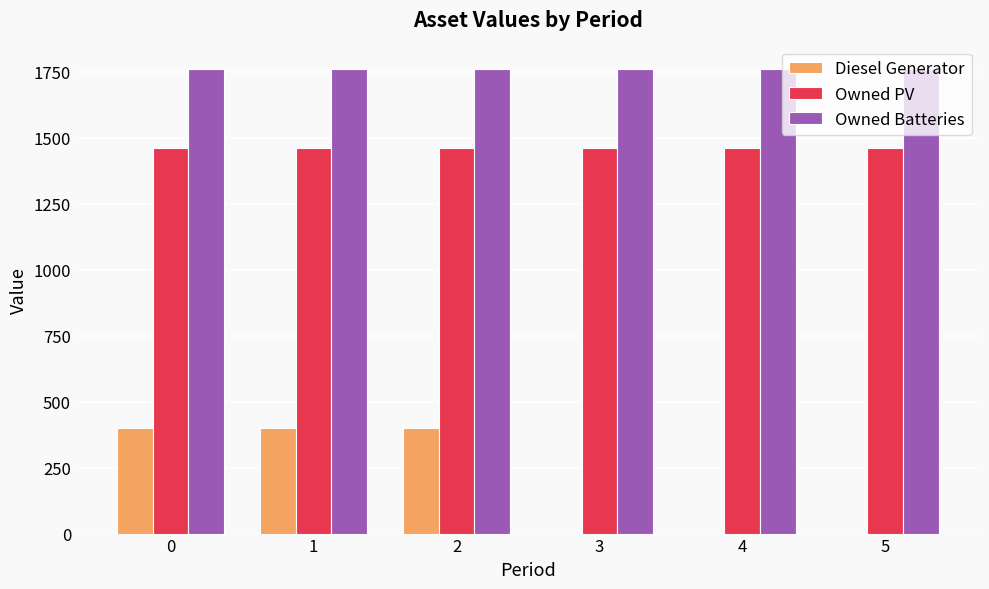

Read the Owned Batteries value at 0.

1762